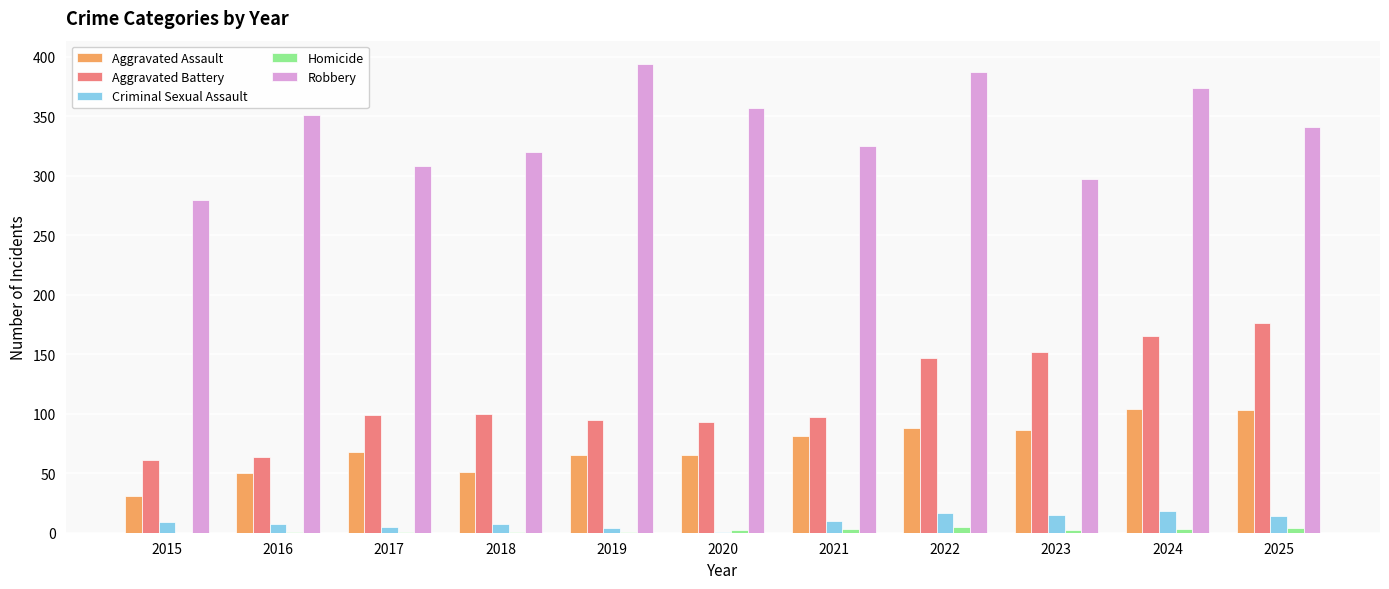

The Aggravated Assault series shows 33 at 2018. True or false?

False